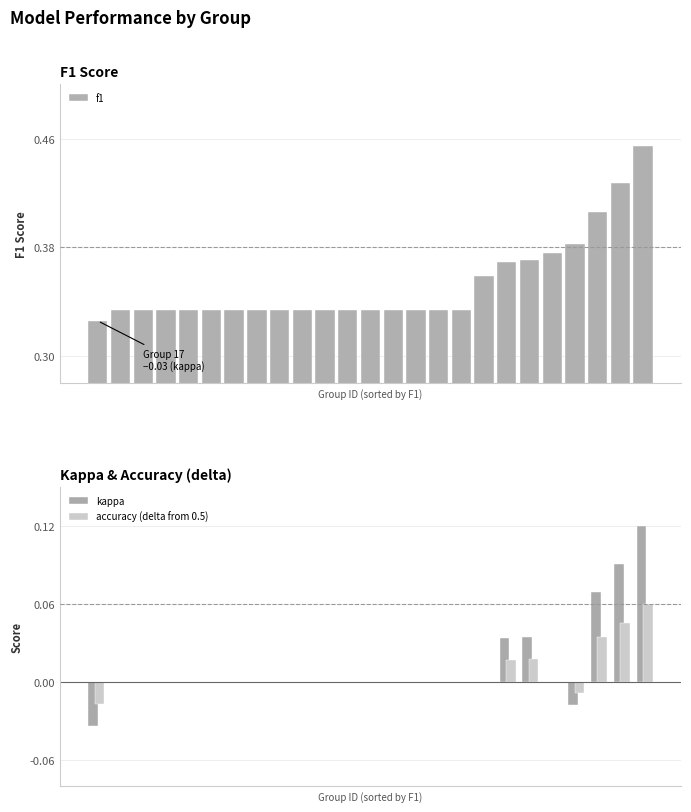

What is the highest value of the kappa series?

0.1